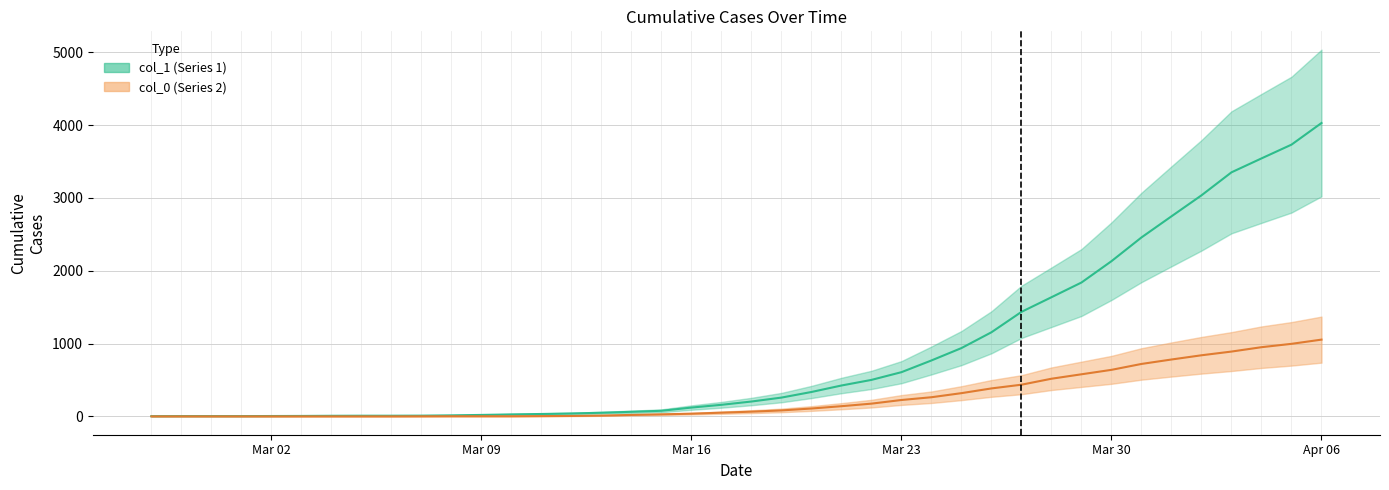

Which series has the largest range (max minus min)?

col_1